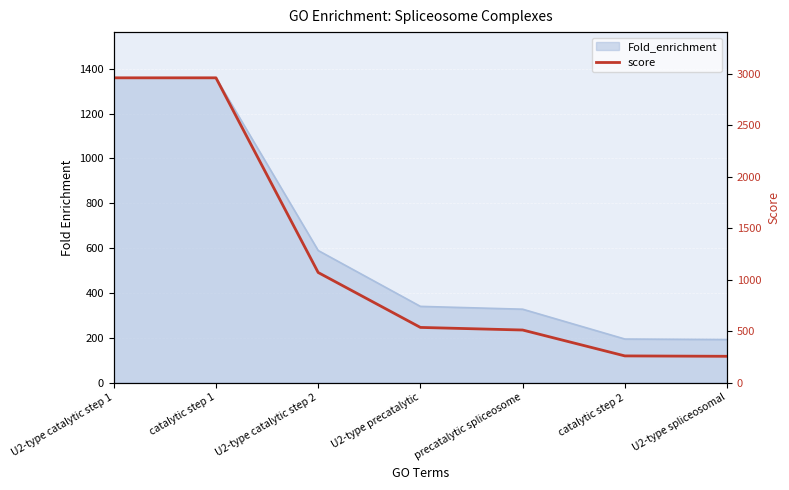

What is the label of the 7th point from the right?

U2-type catalytic step 1